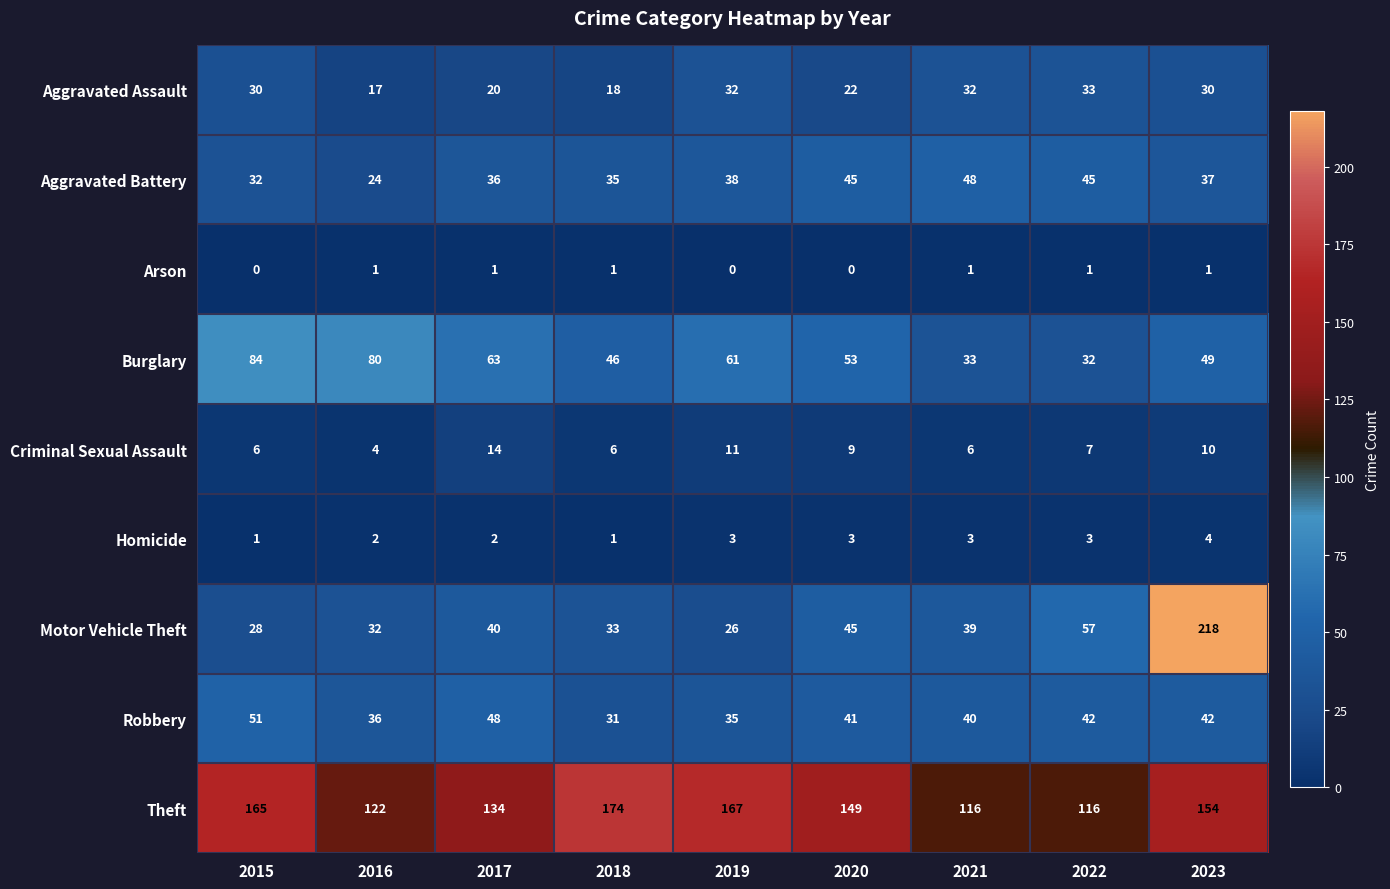

What is the sum of all Theft values?

1297